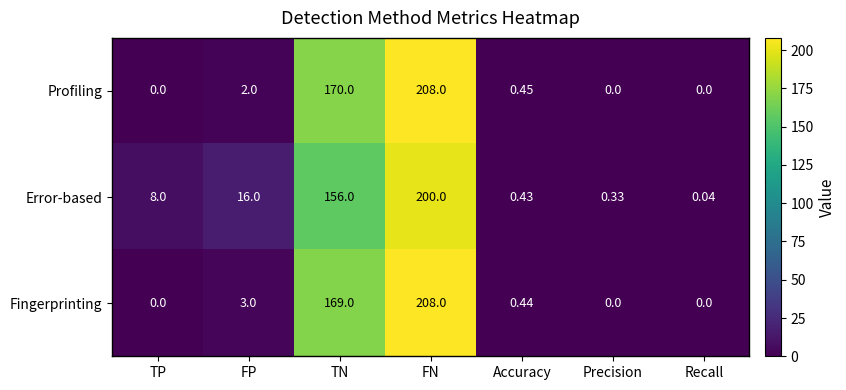

Which category has the highest value in the Fingerprinting series?

FN